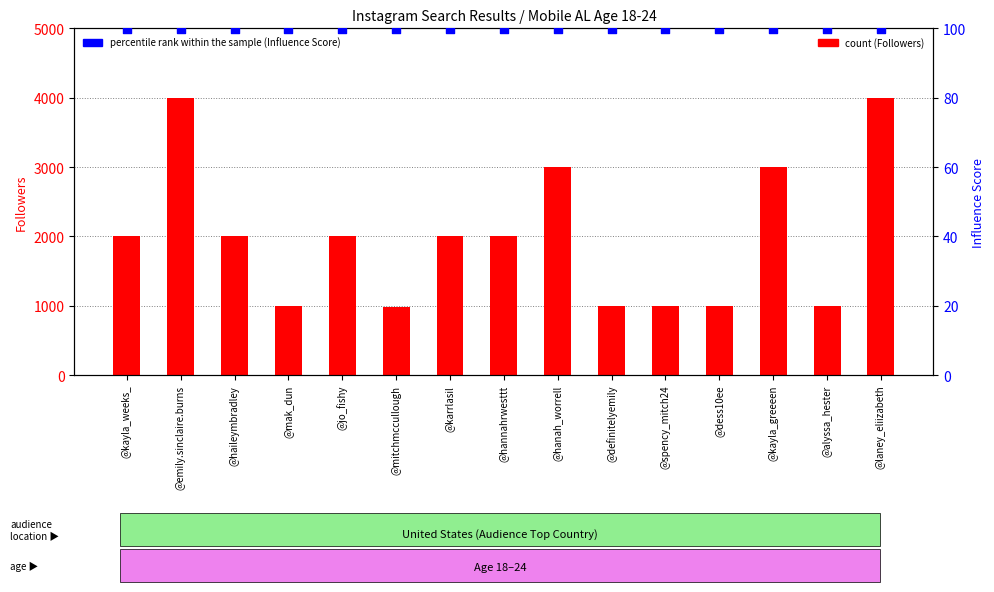

Which series has the largest total across all categories?

count